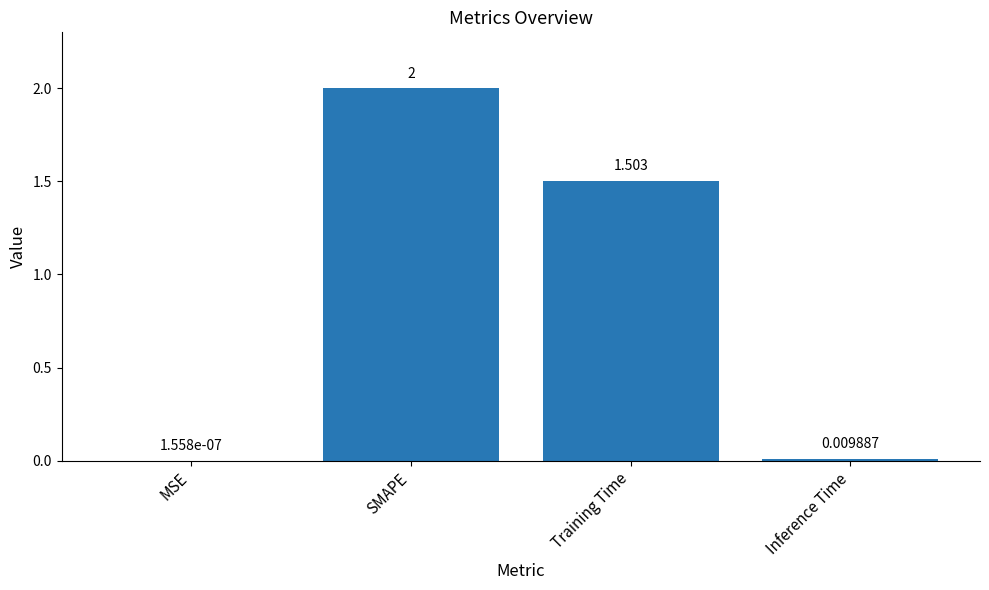

Where is the data nearest to the value 1?

Training Time